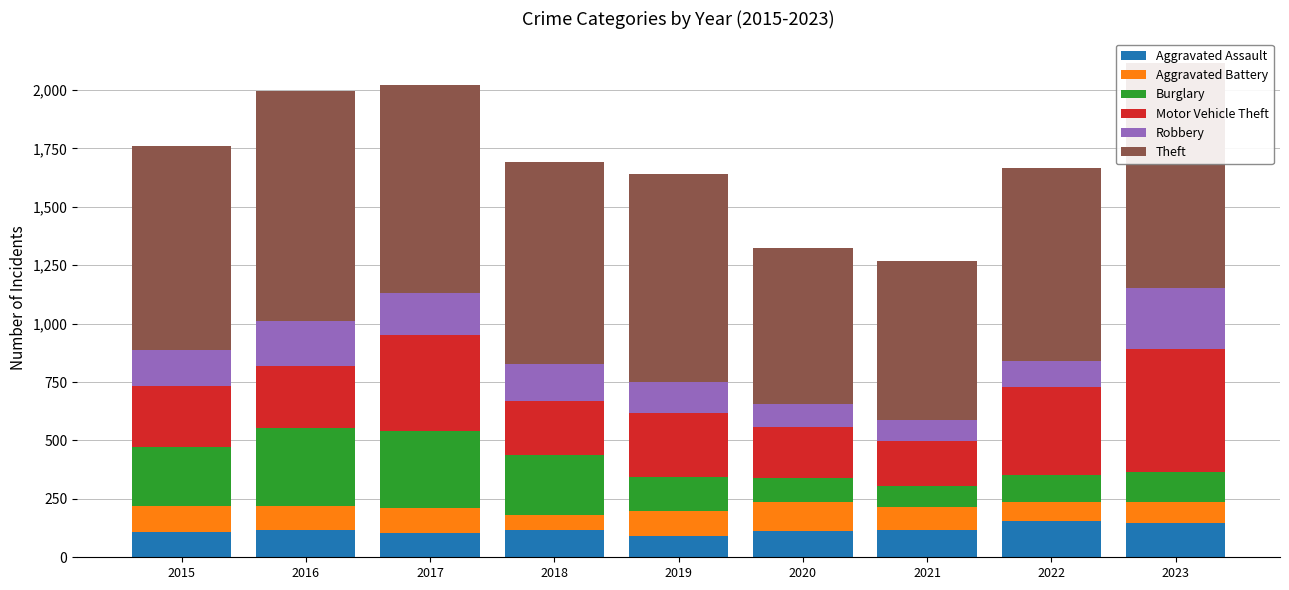

What is the sum of all Aggravated Assault values?

1067